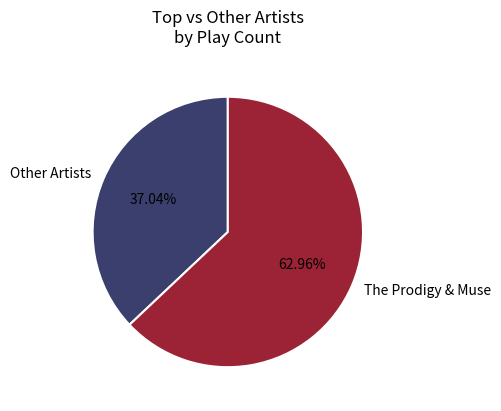

Do Other Artists and The Prodigy & Muse together represent more than half of the pie?

Yes